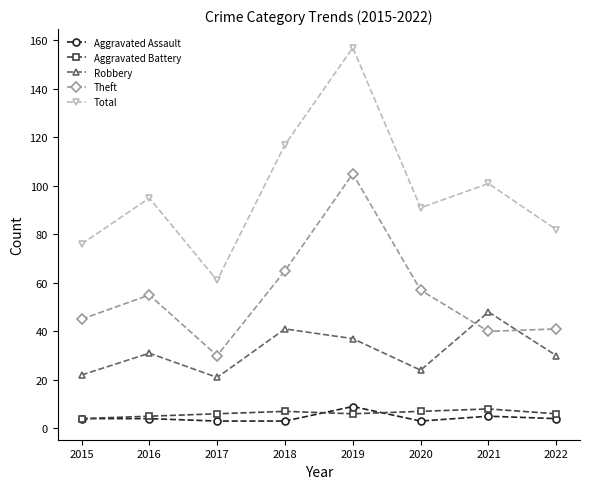

Is this an area chart (filled region under the line)?

No